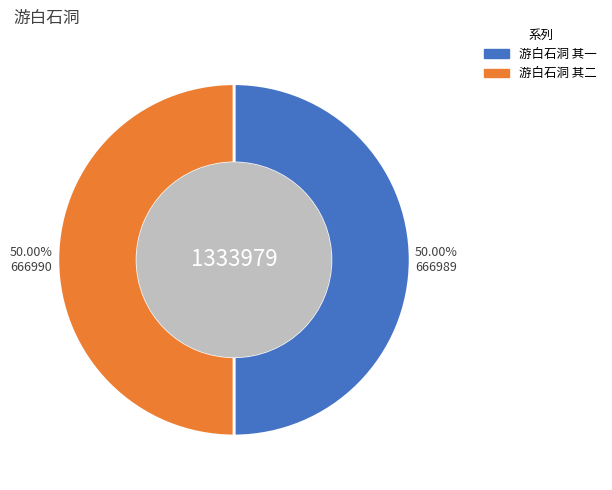

Combined, what portion of the pie is 游白石洞 其一 and 游白石洞 其二?

100.0%